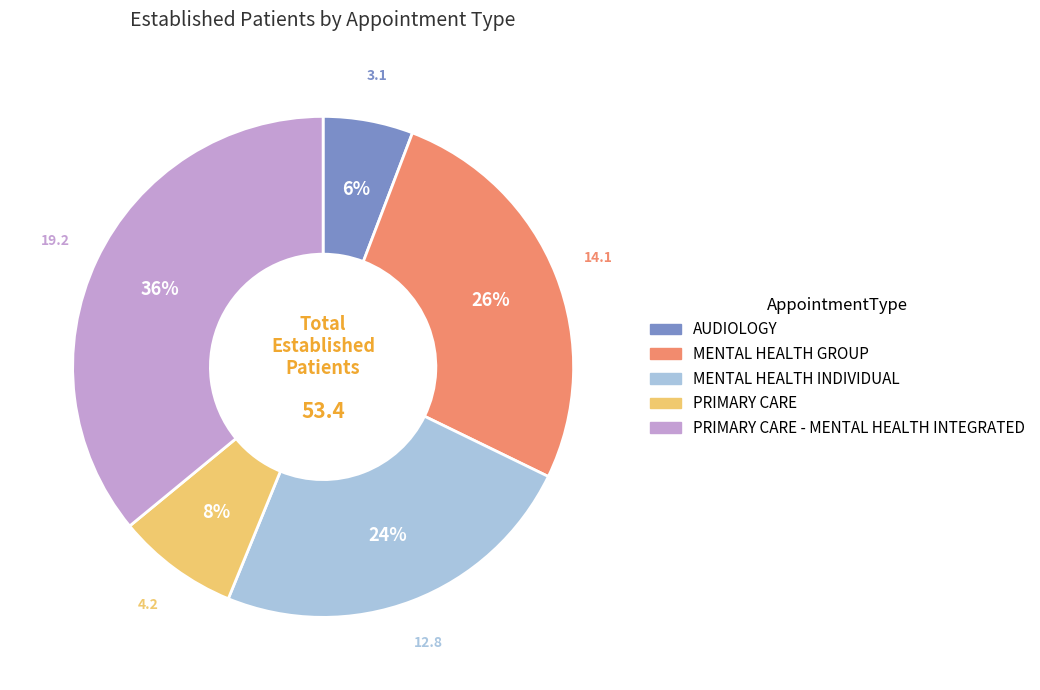

Is there any slice that represents more than half of the pie?

No